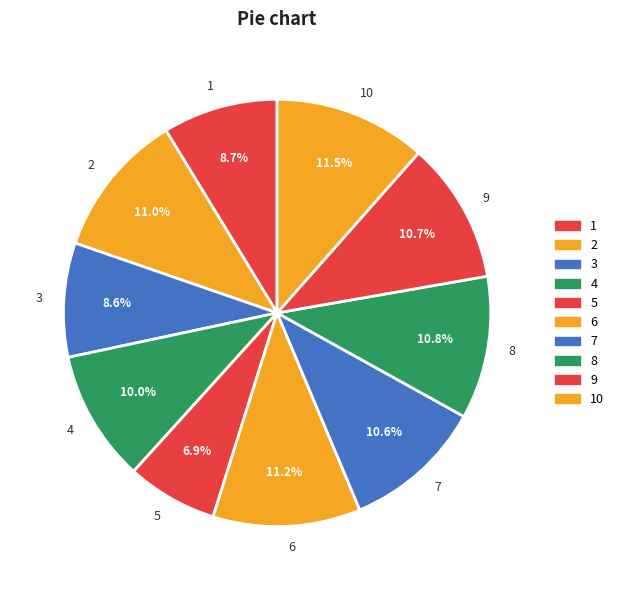

Is there any slice that represents more than half of the pie?

No